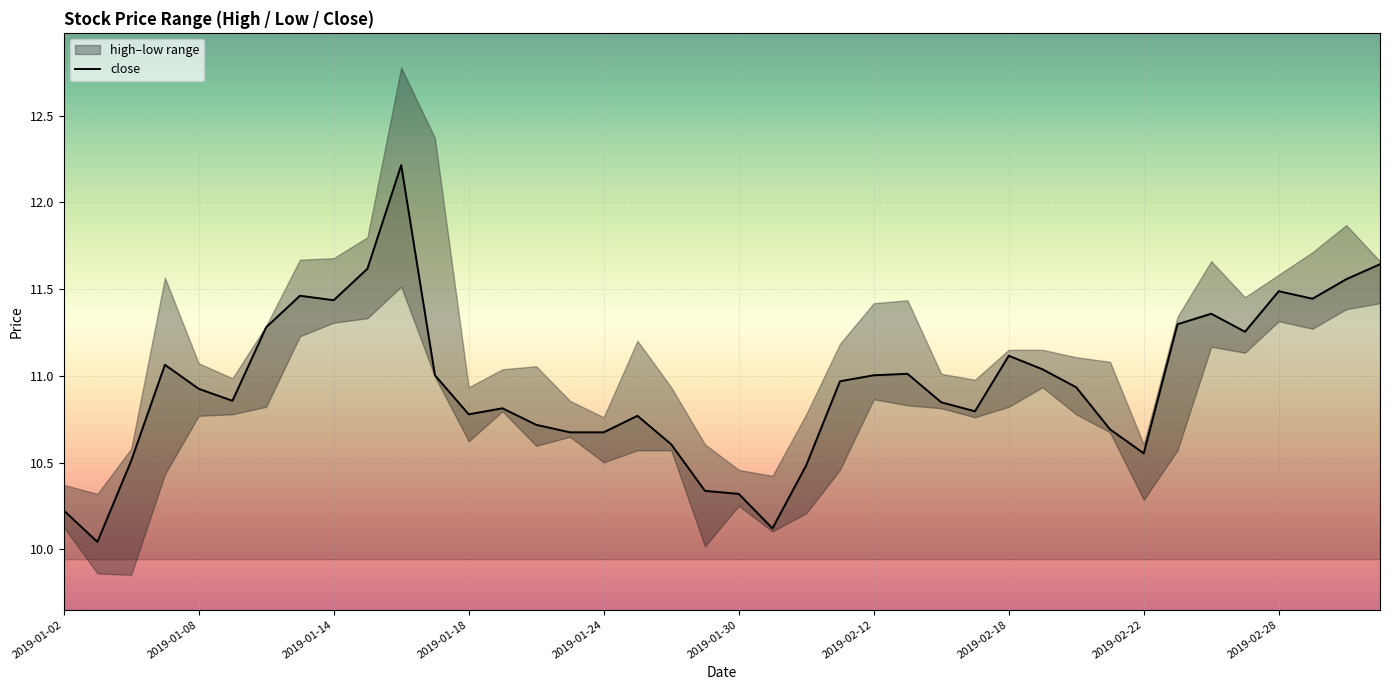

What is the value of the 27th point from the left?

10.8